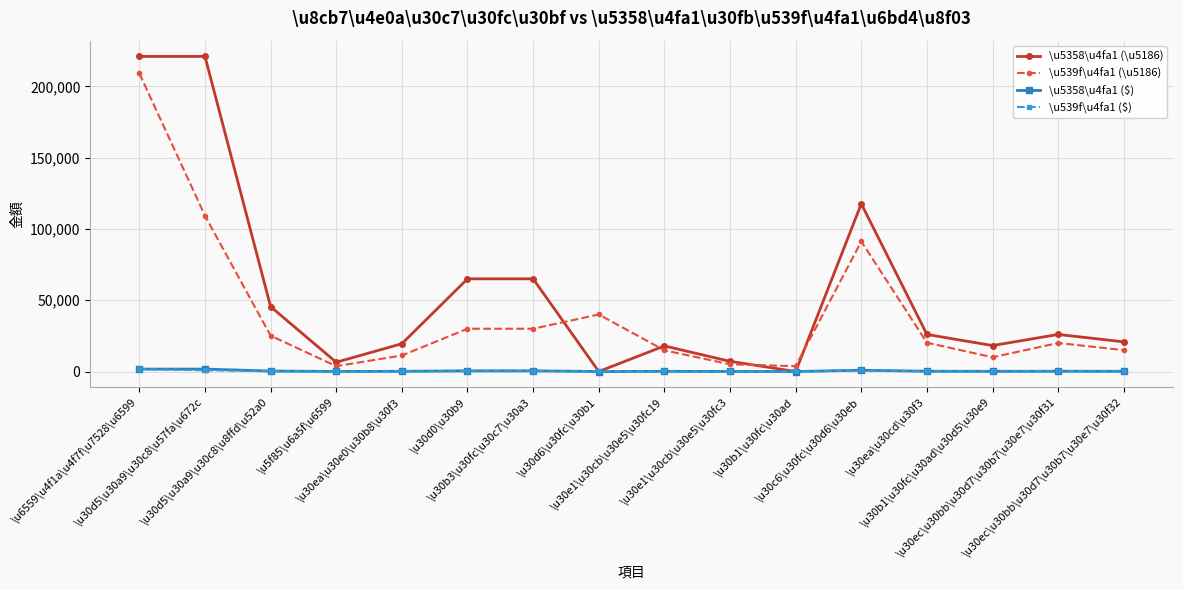

How many lines are shown in the chart?

4